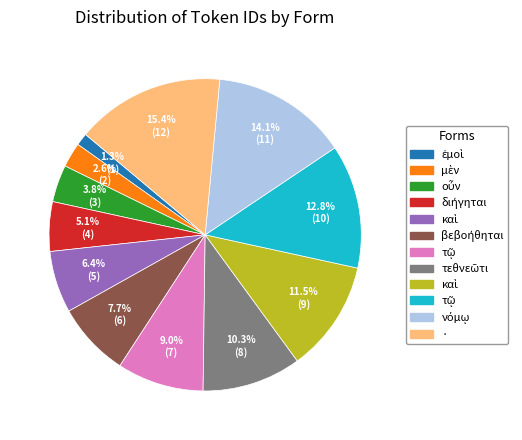

Does any single category account for the majority?

No